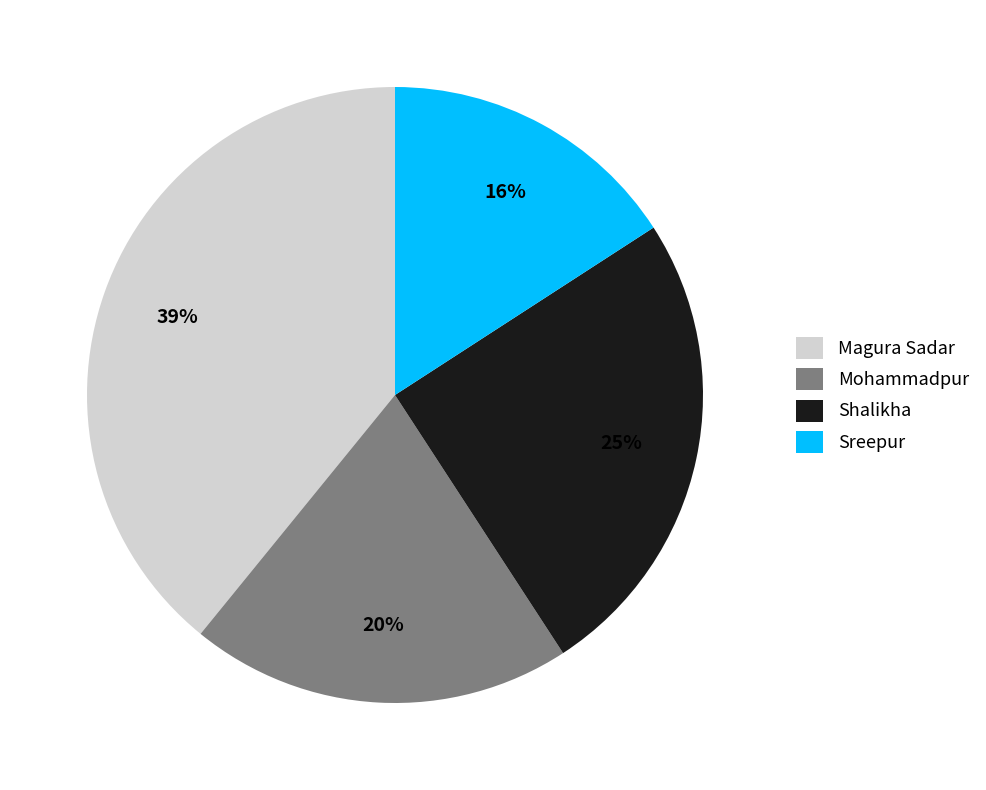

Is it true that Magura Sadar is 47% of the pie?

False